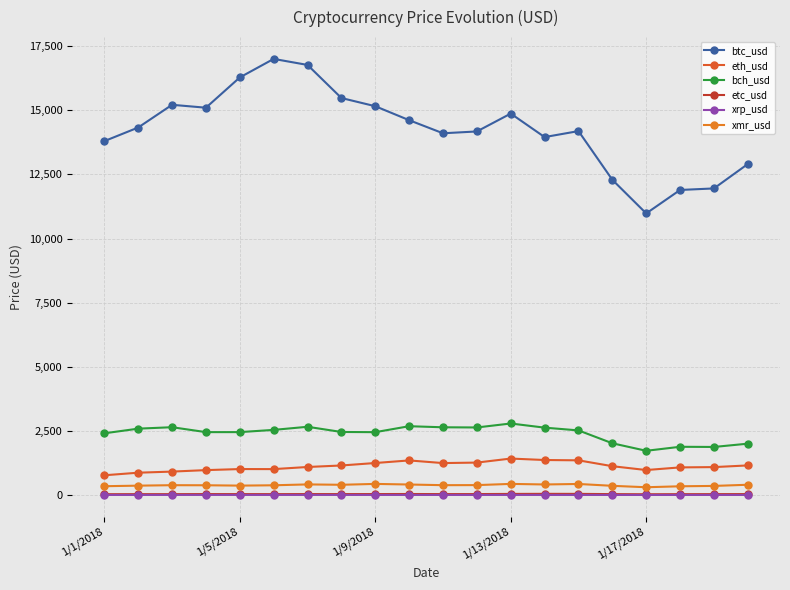

Count the number of categories in the chart.

20